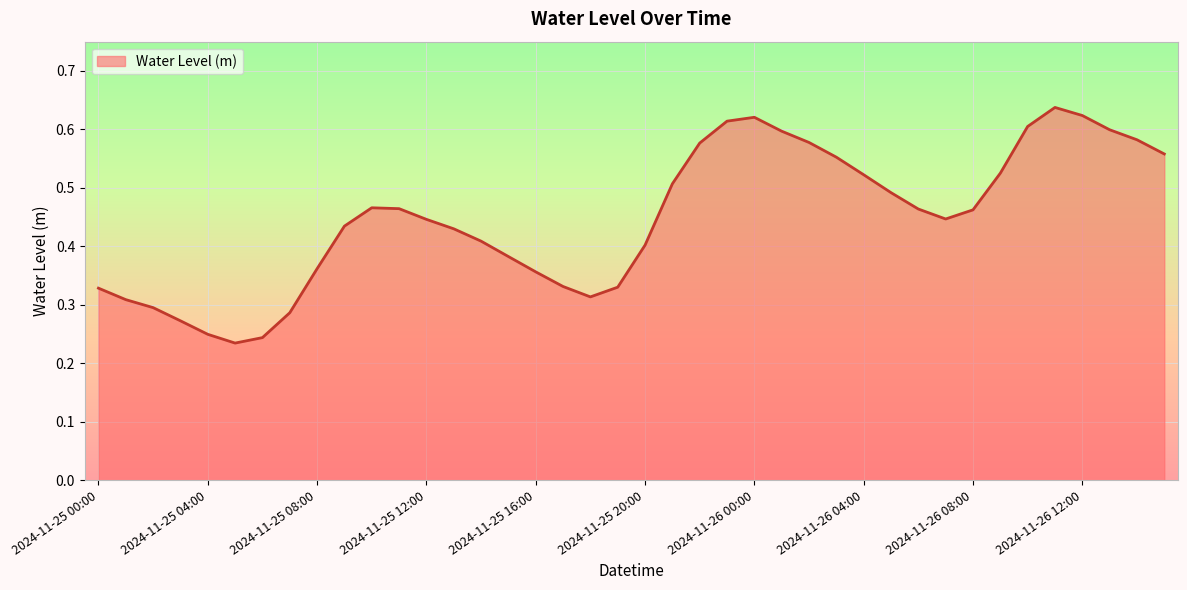

How many categories are shown in the chart?

40